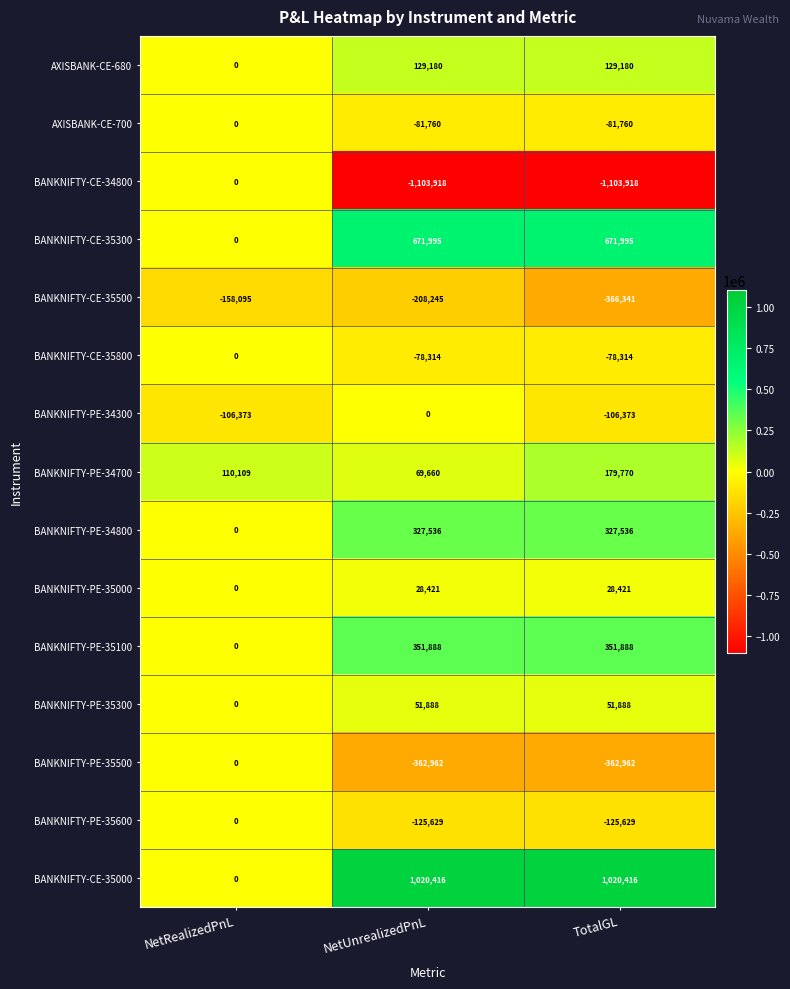

How many series are shown in this chart?

15